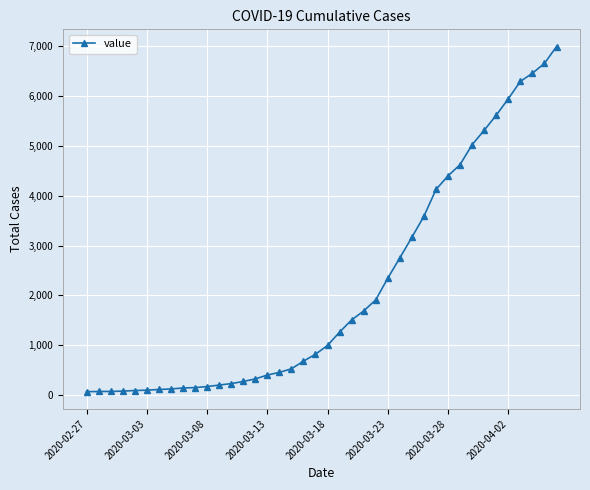

What is the average value?

2142